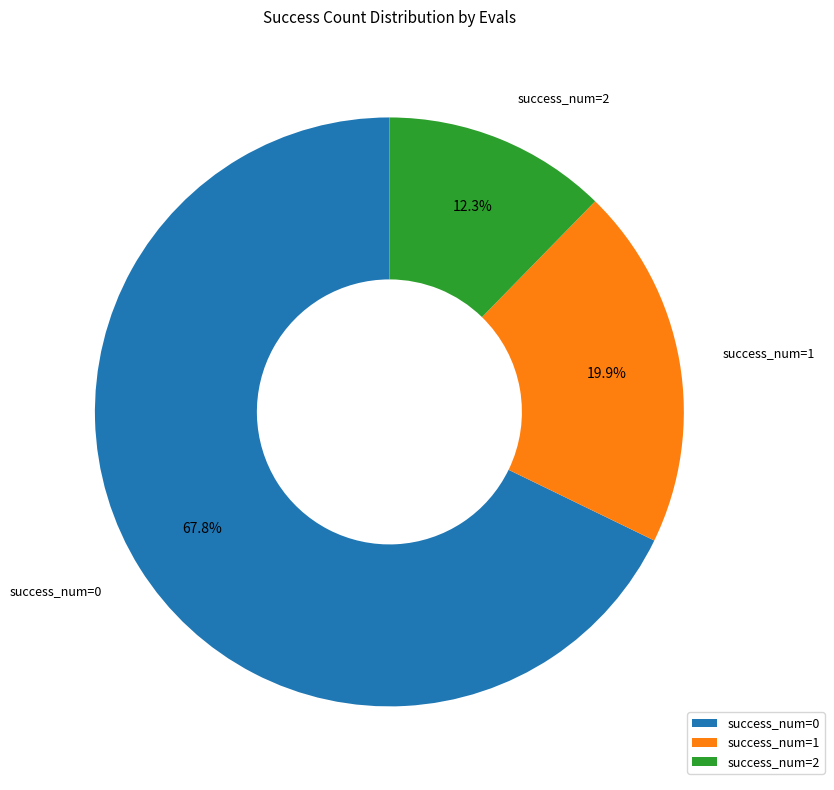

Rank the categories by value from lowest to highest.

success_num=2, success_num=1, success_num=0